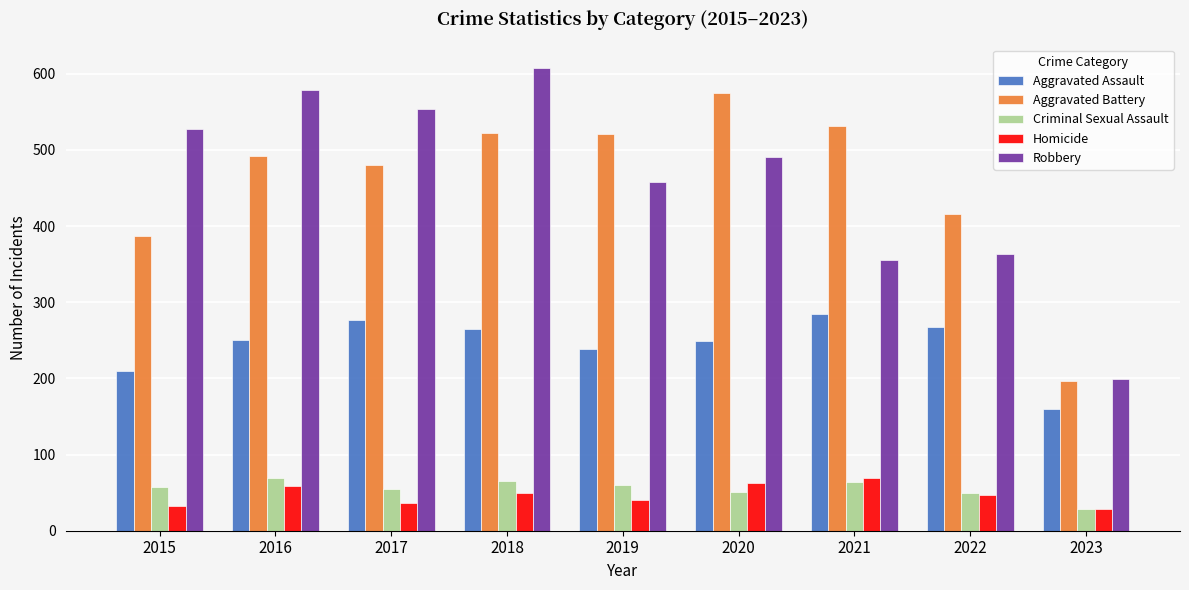

What is the lowest value of the Homicide series?

28